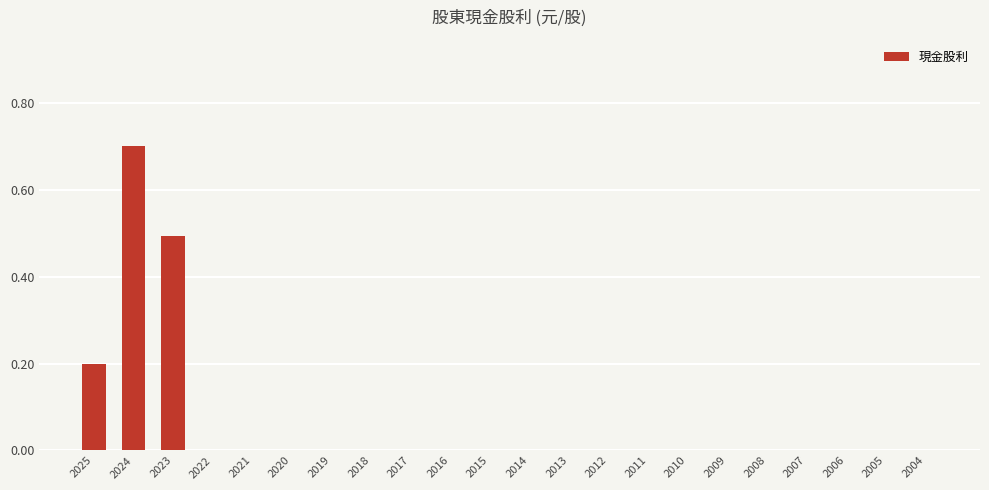

What is the sum of all values?

1.4